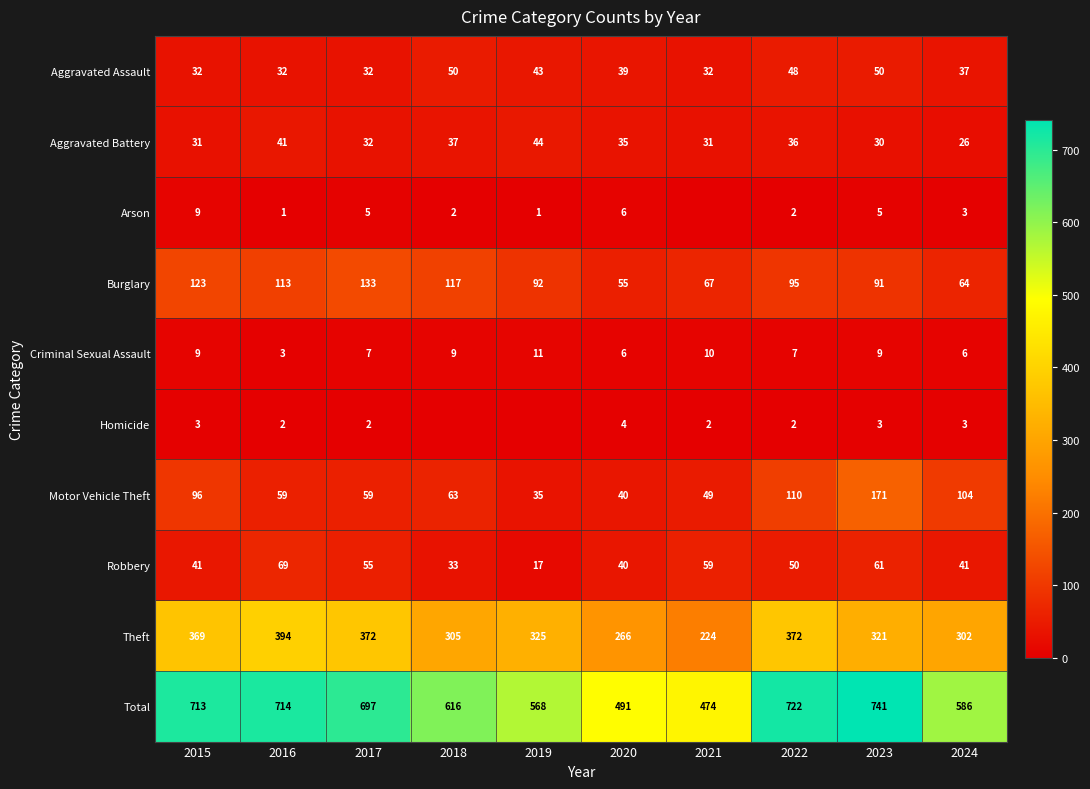

How many Aggravated Assault values are between 32 and 48?

8